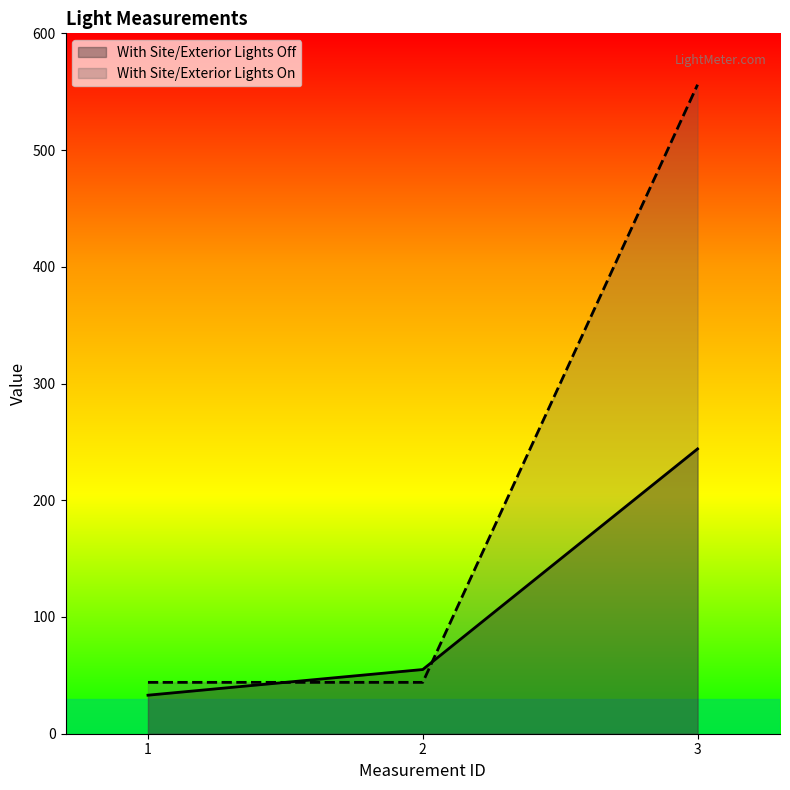

Rank the series at 3 from lowest to highest value.

With Site/Exterior Lights Off, With Site/Exterior Lights On